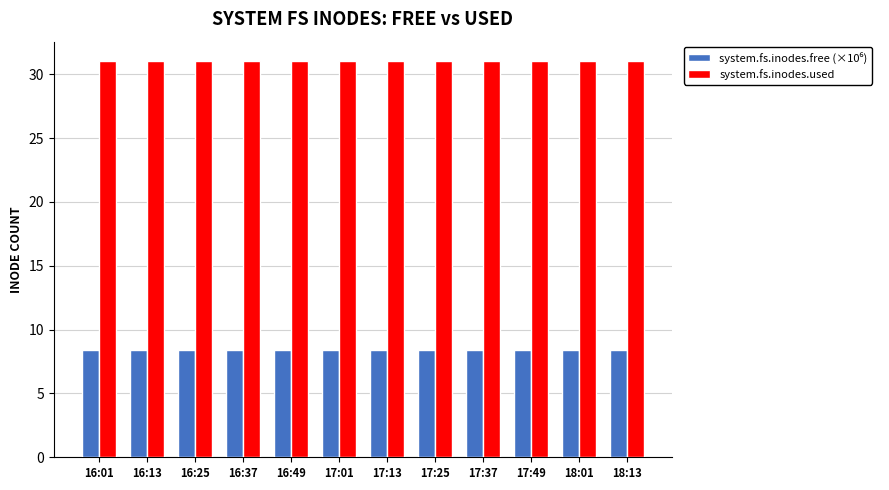

True or false: system.fs.inodes.used has a value of 31.0 at 17:49.

True